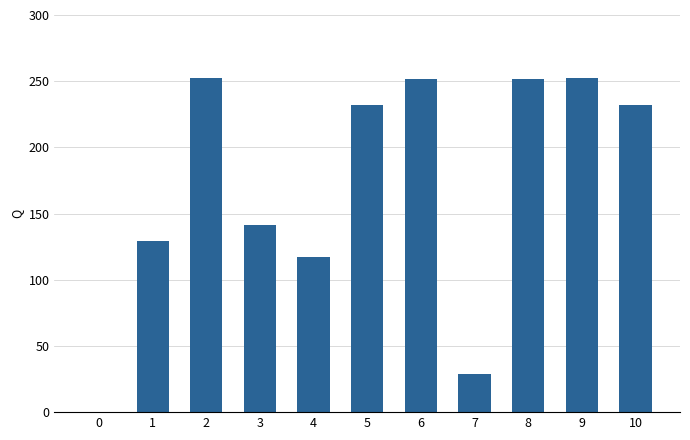

Where is the data nearest to the value 126?

1